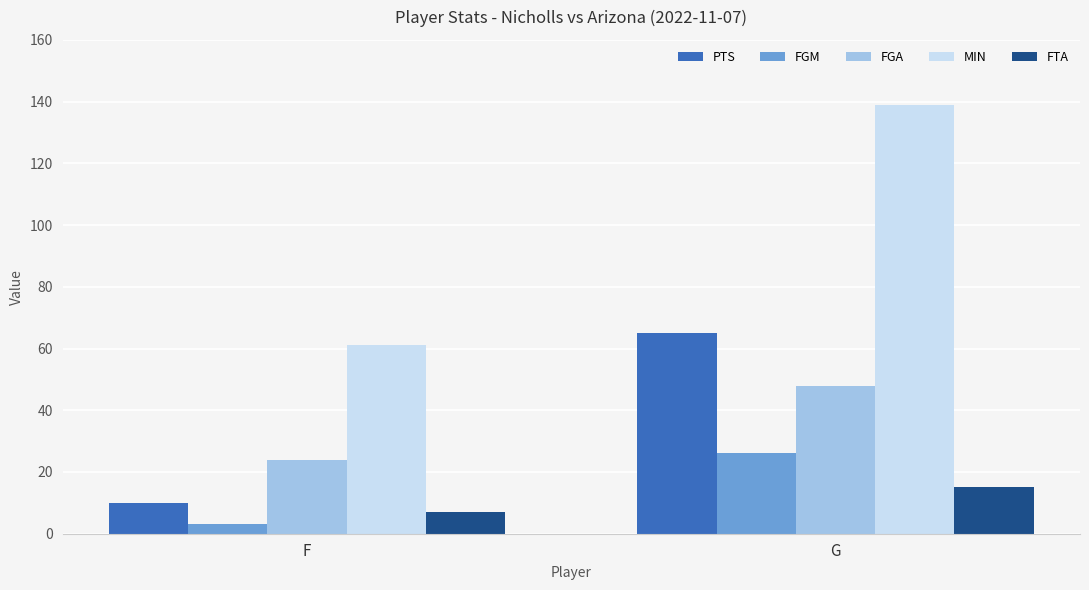

Count the number of data series in this chart.

5